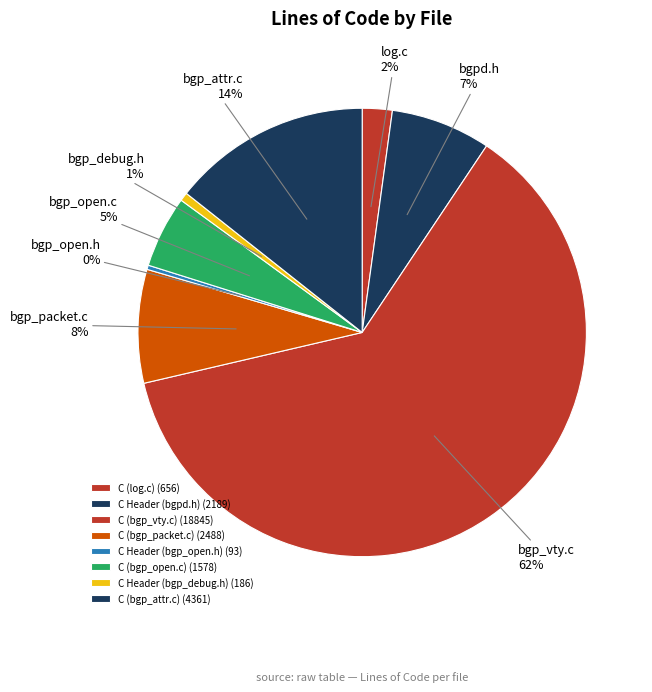

To the nearest percent, what is the combined percentage of C (bgp_attr.c) and C (log.c)?

17%